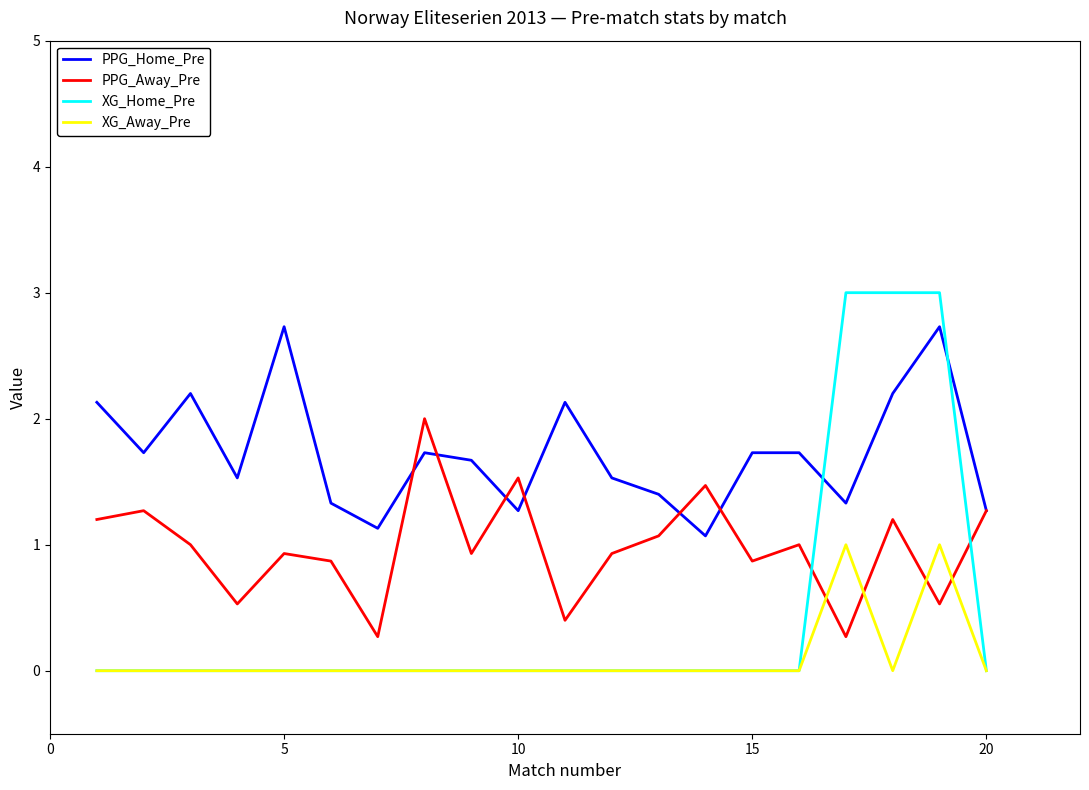

List the series in order of their overall mean, lowest first.

XG_Away_Pre, XG_Home_Pre, PPG_Away_Pre, PPG_Home_Pre